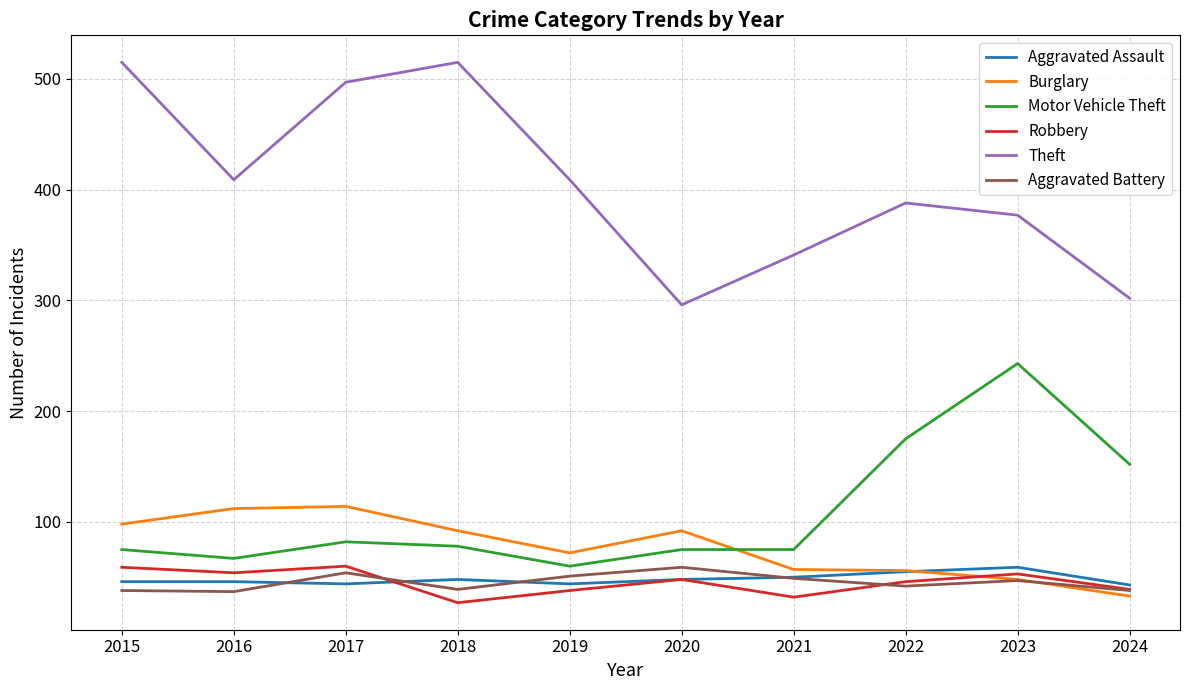

What is the difference between the maximum and minimum values in the Theft series?

219